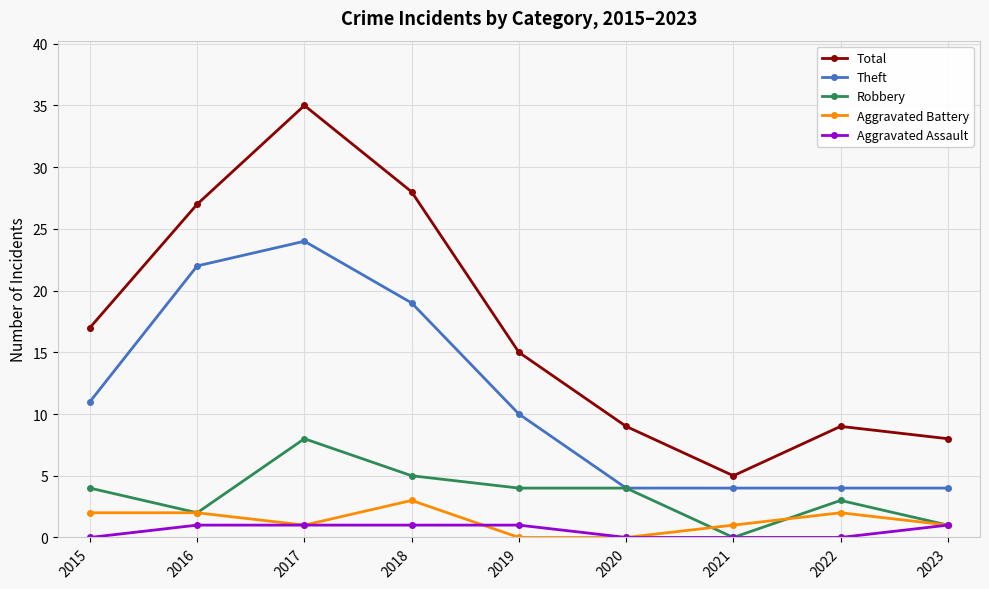

How many categories are shown in the chart?

9